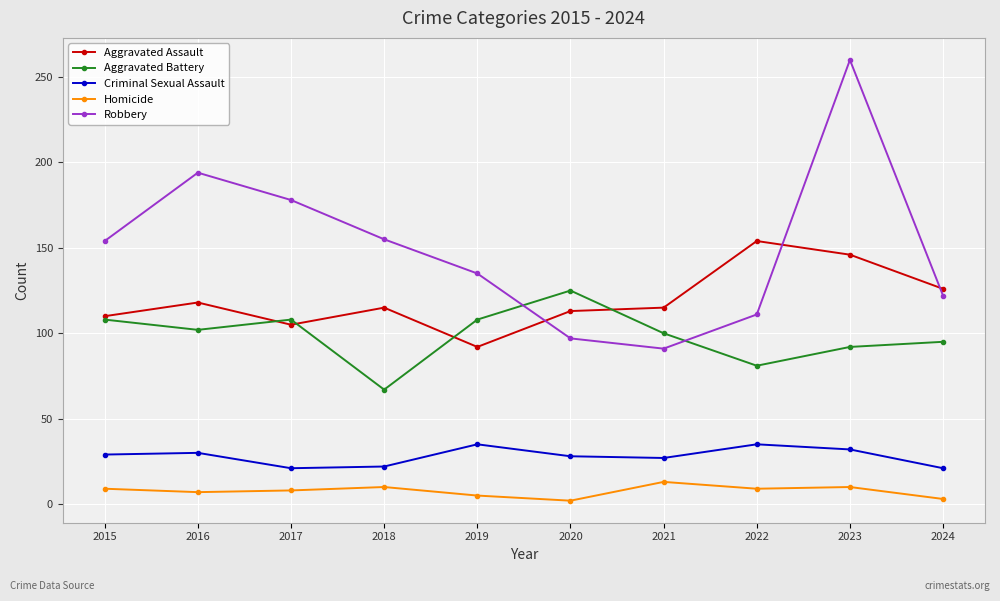

Which series changed the most between 2019 and 2022?

Aggravated Assault